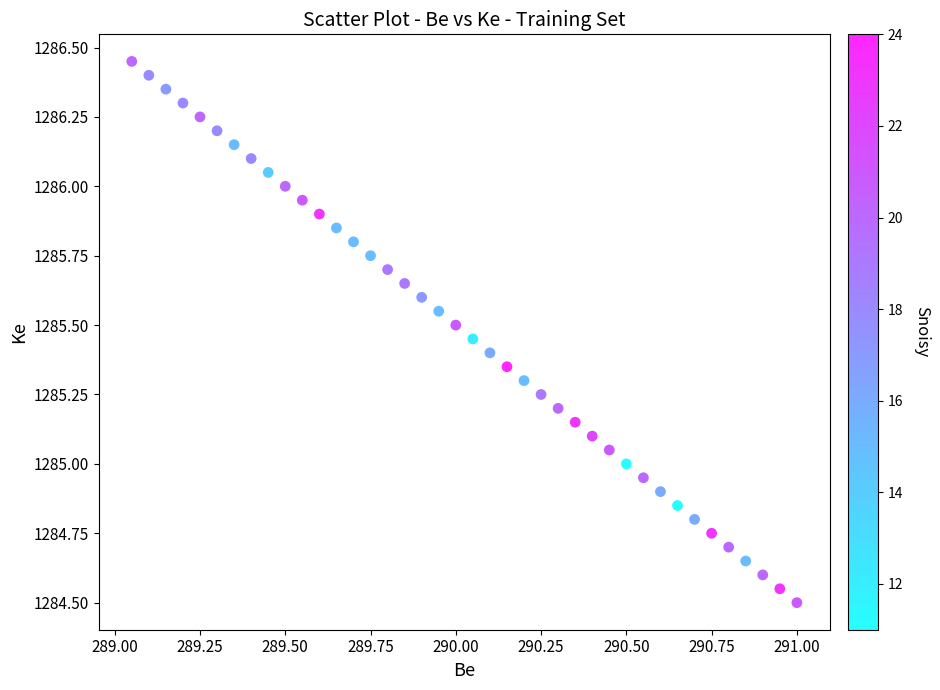

What is the range of X values (max minus min)?

1.9